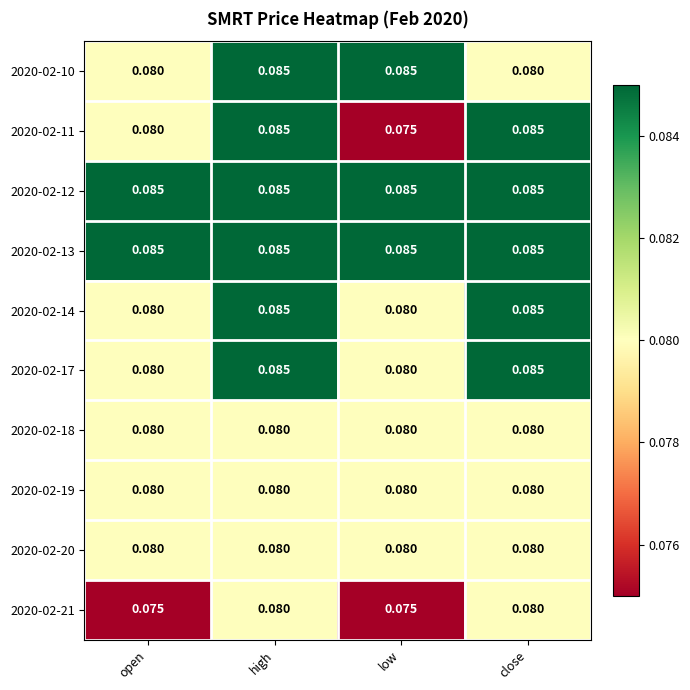

At which category is the sum across all series the highest?

high